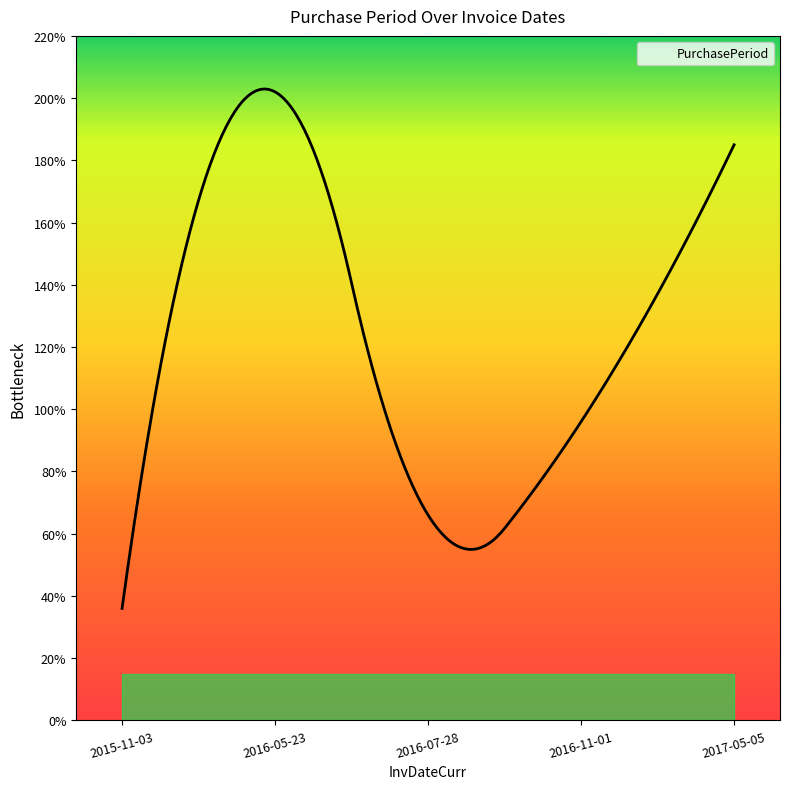

What is the greatest value displayed?

202.9